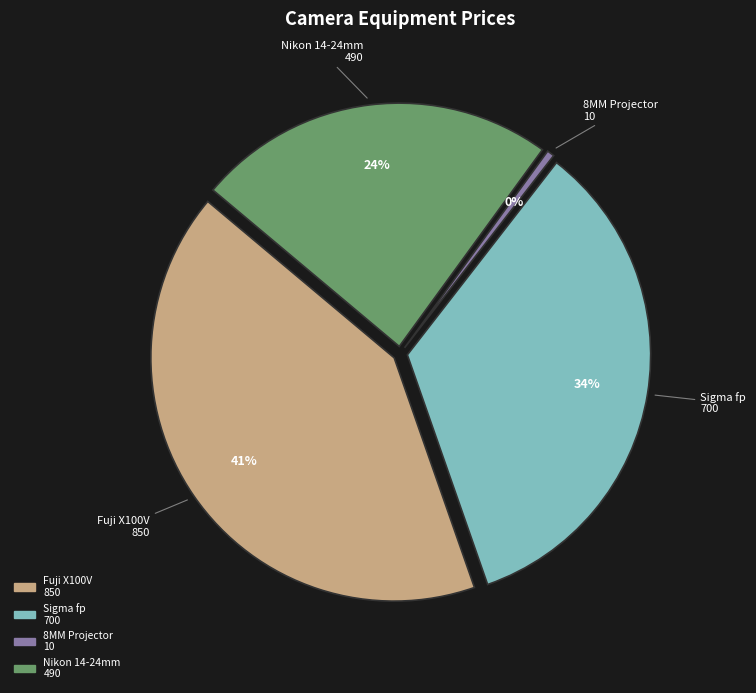

True or false: Sigma fp 700 accounts for 19% of the total.

False